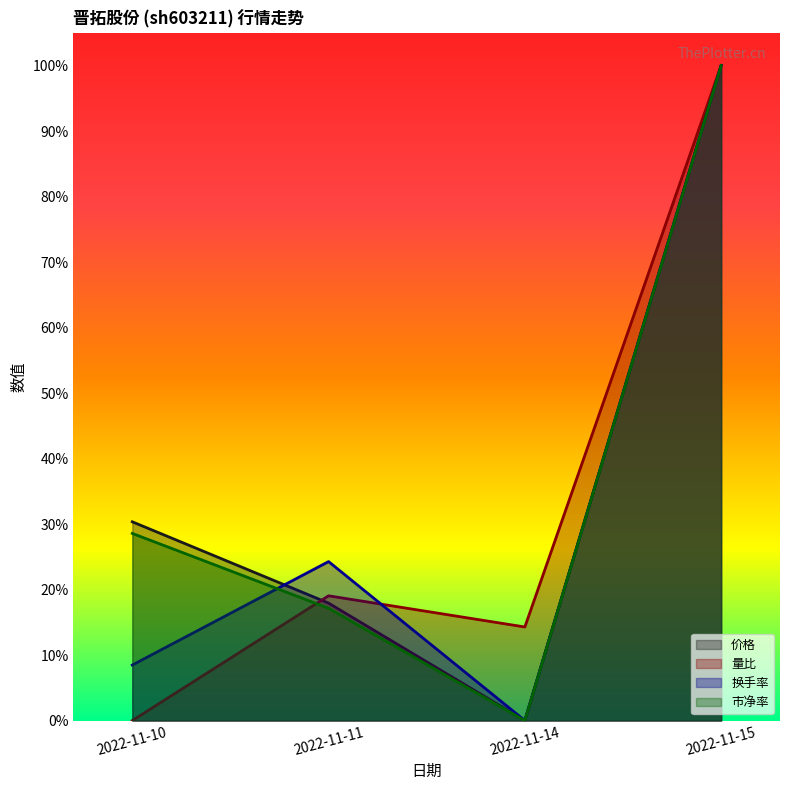

What is the greatest value displayed?

1.0